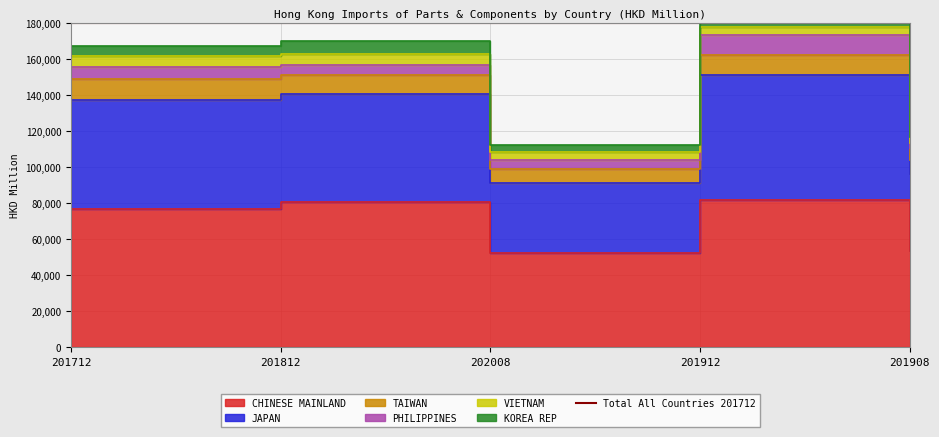

What is the label of the 5th point from the right?

201712